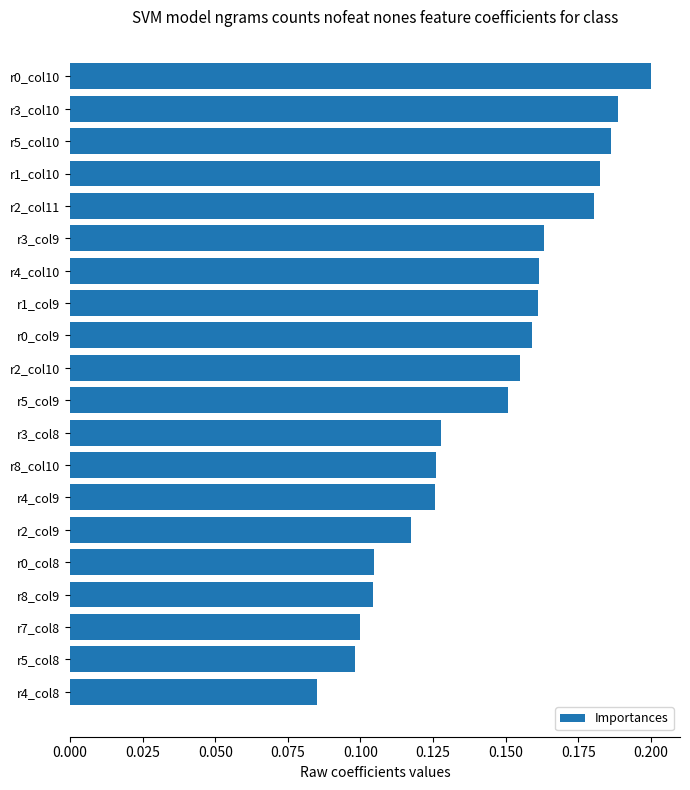

What position from the top is r4_col9?

14